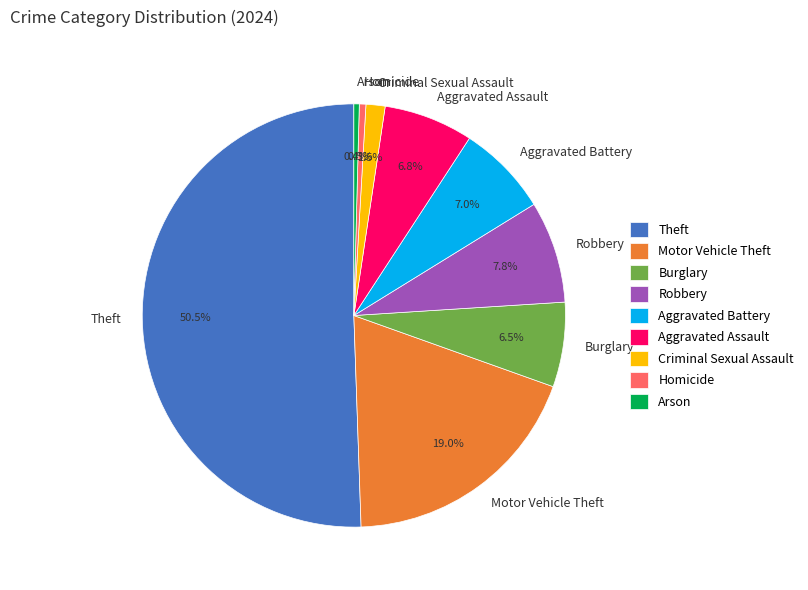

What is the largest slice in the pie chart?

Theft